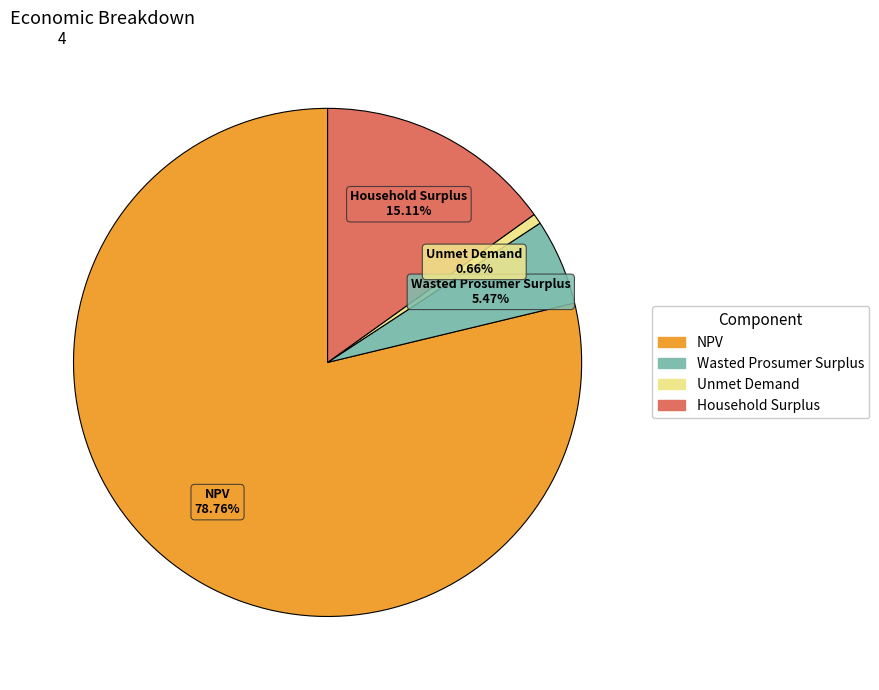

To the nearest percent, what portion does Unmet Demand represent?

1%